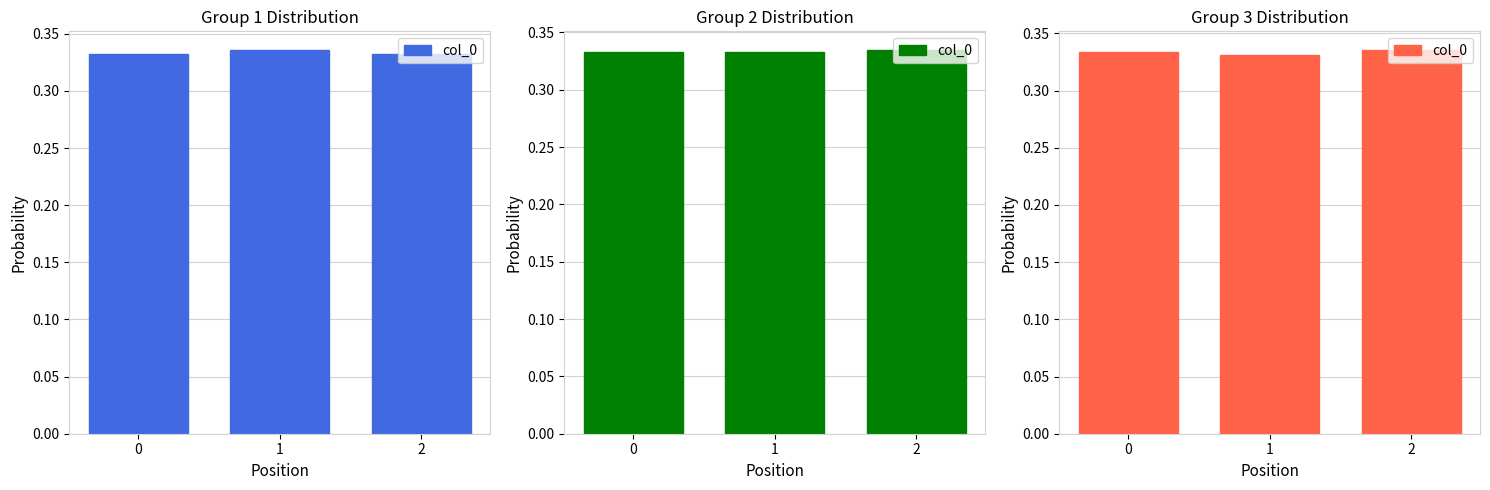

At which label is the value closest to 0?

1